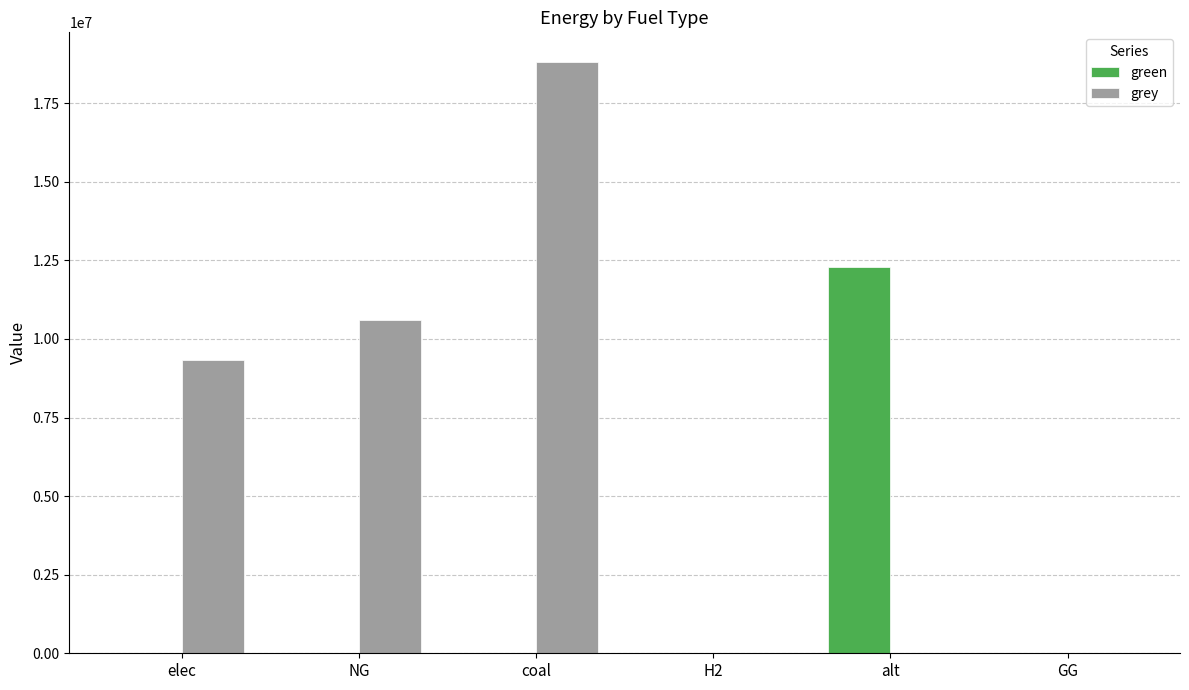

The grey series shows 3344270.0 at elec. True or false?

False